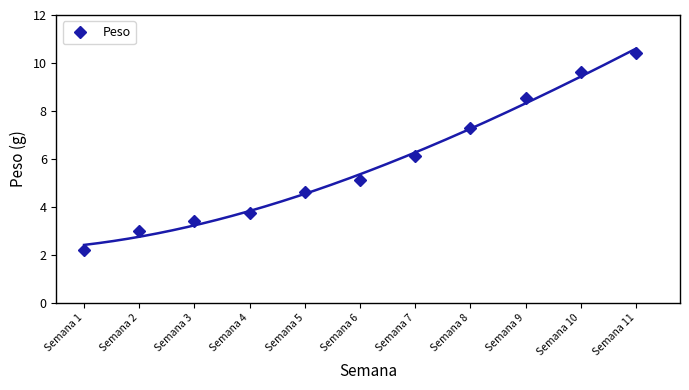

What is the smallest value displayed?

2.2